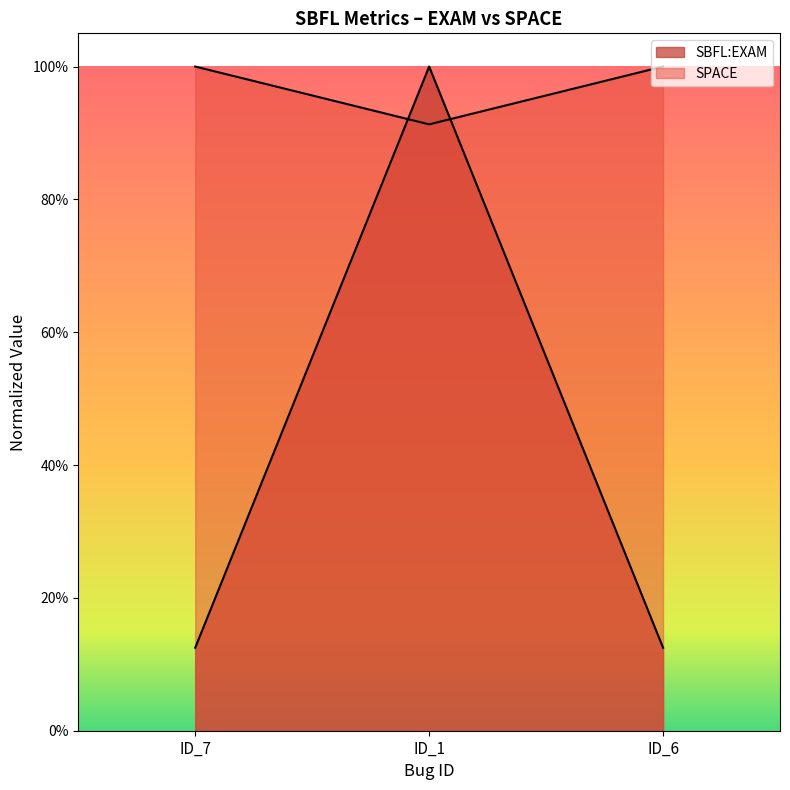

What is the approximate value of SPACE at ID_7?

1.0